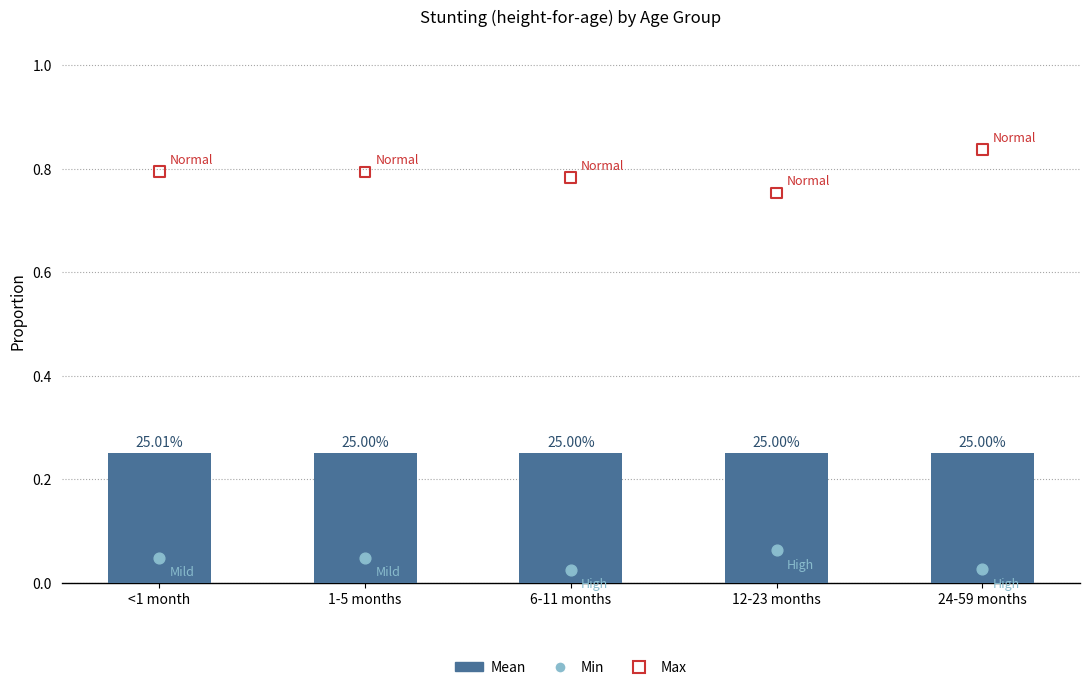

At which category is the sum across all series the highest?

24-59 months